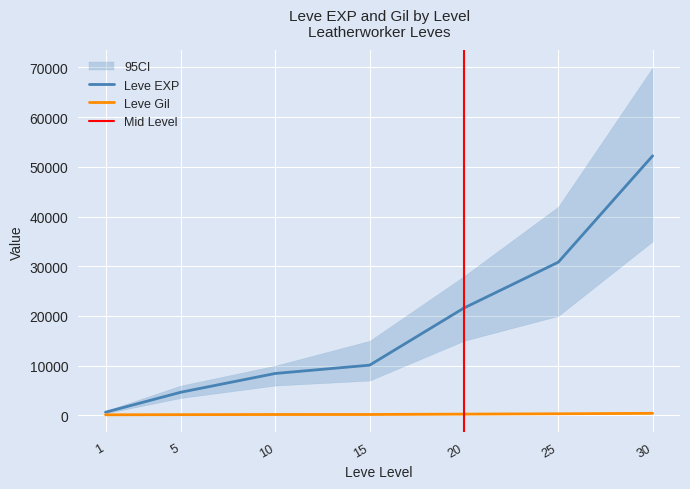

What are all the series names shown in the legend?

Leve EXP, Leve Gil